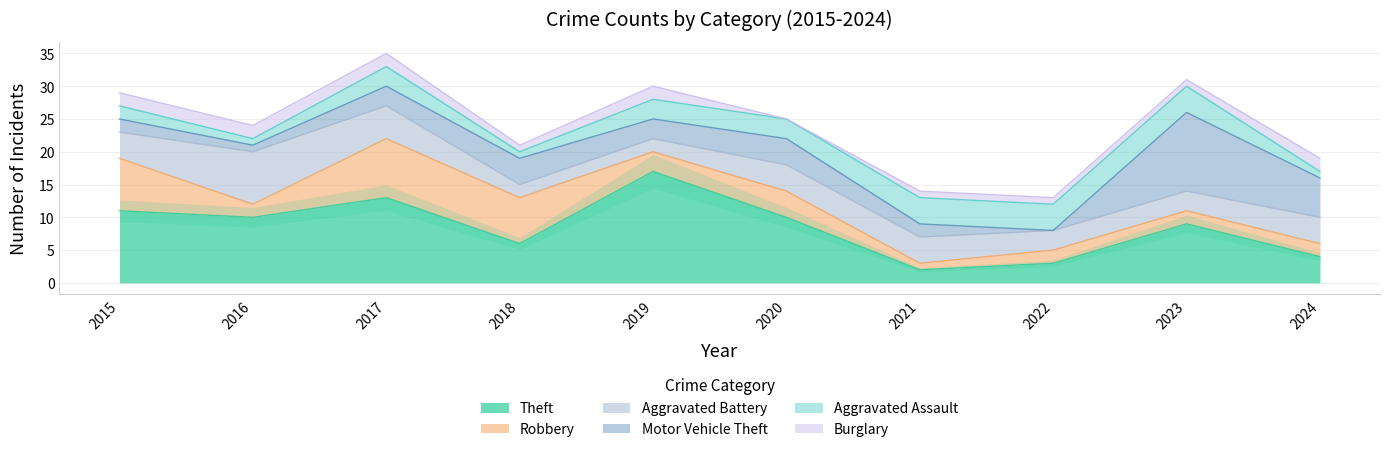

How many lines are shown in the chart?

6